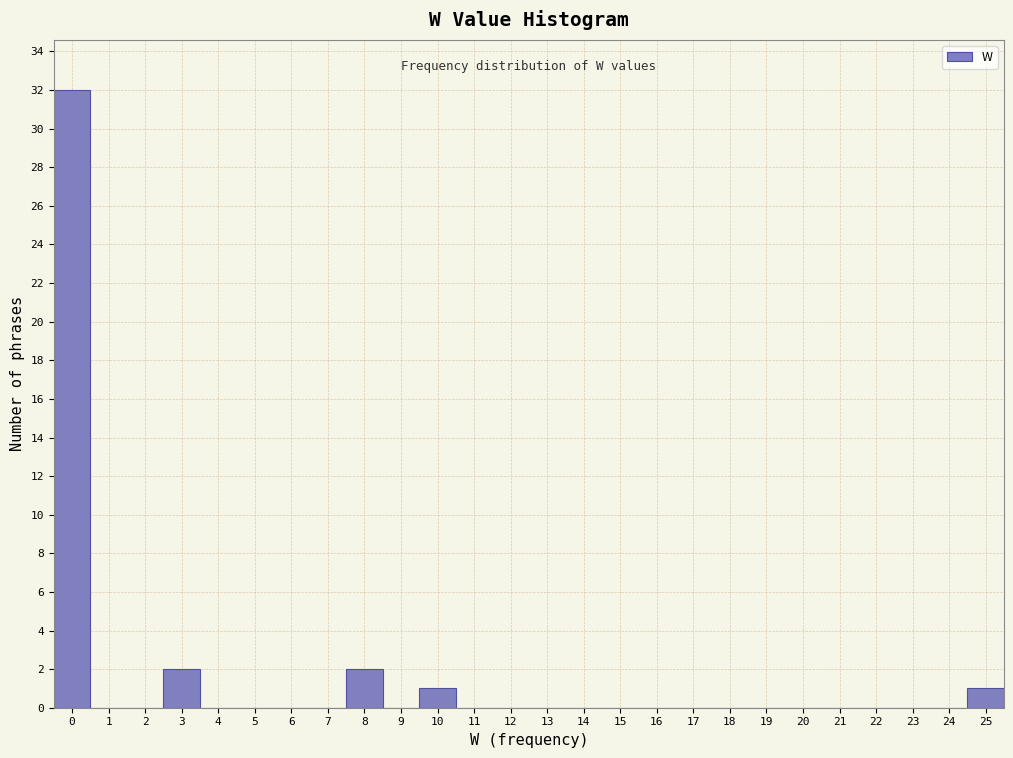

What is the height of the bar covering 9.5 to 10.5 on the x-axis? The values are not printed on the chart, so give them approximately, as read against the axis.

1